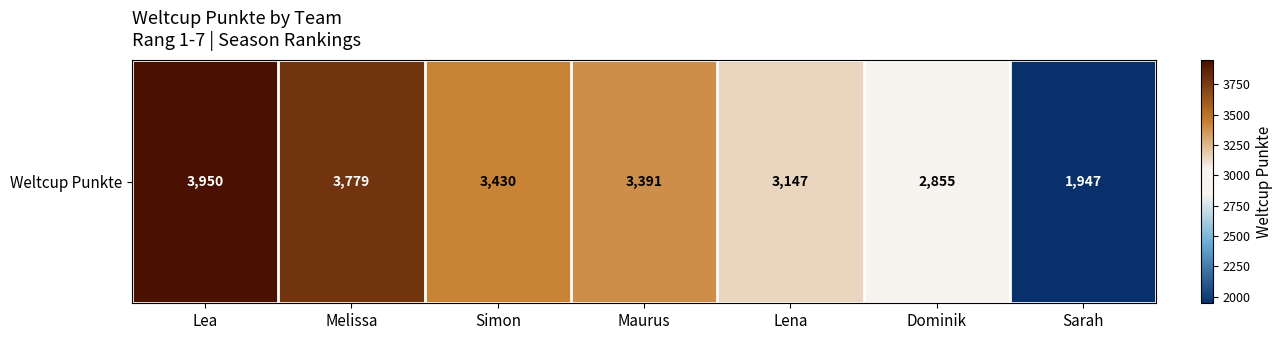

Rank the categories by value from lowest to highest.

Sarah, Dominik, Lena, Maurus, Simon, Melissa, Lea